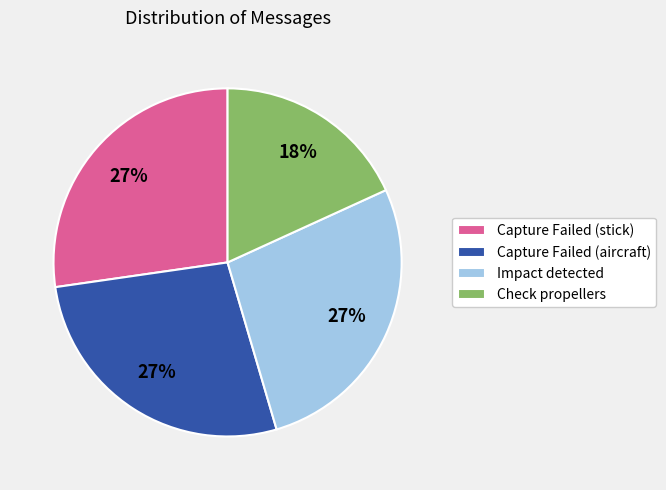

What is the ratio of the value at Check propellers to the value at Capture Failed (aircraft)?

0.7